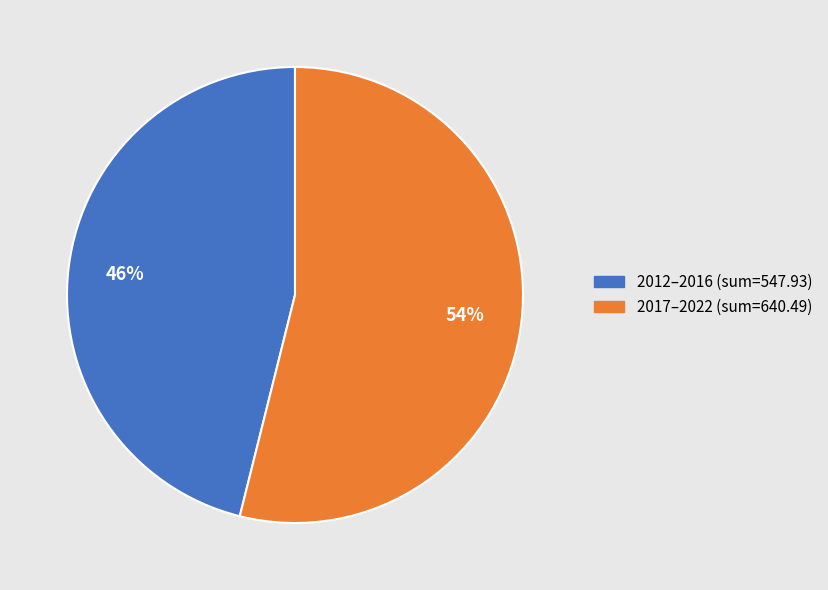

How many slices are in this pie chart?

2